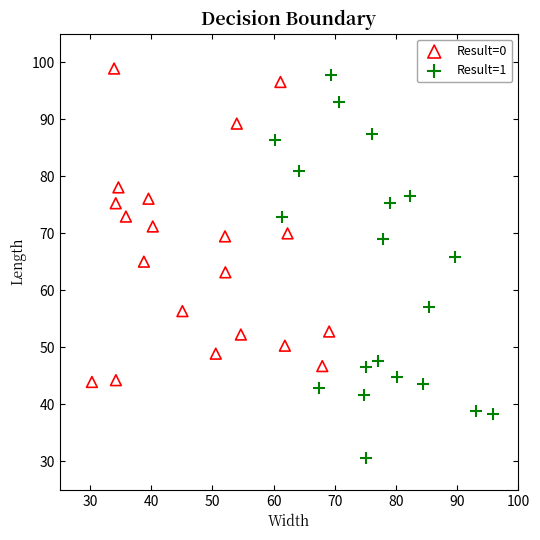

Which series reaches the maximum Y coordinate?

Result=0